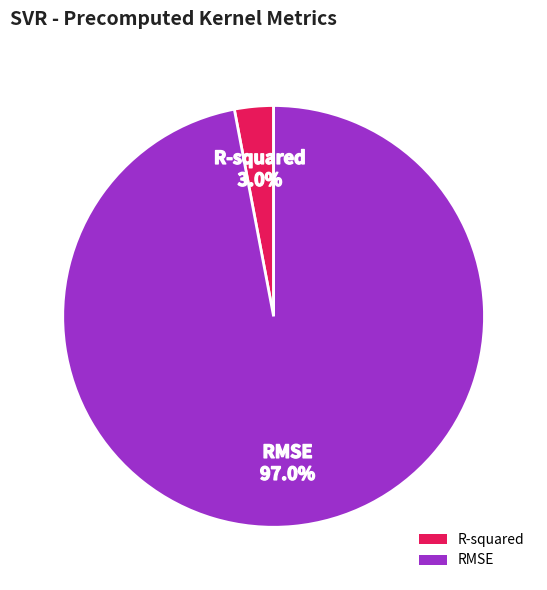

To the nearest percent, what percentage of the pie is RMSE?

97%